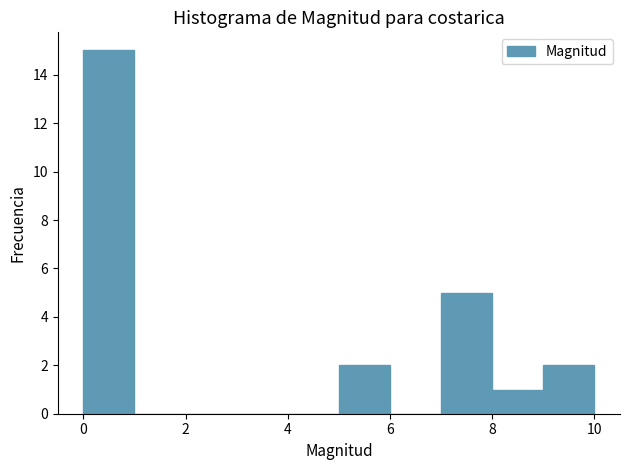

Which range on the x-axis has the tallest bar?

0 to 1